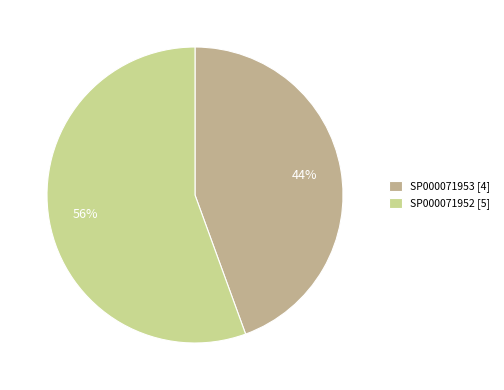

Count the number of slices in the pie.

2